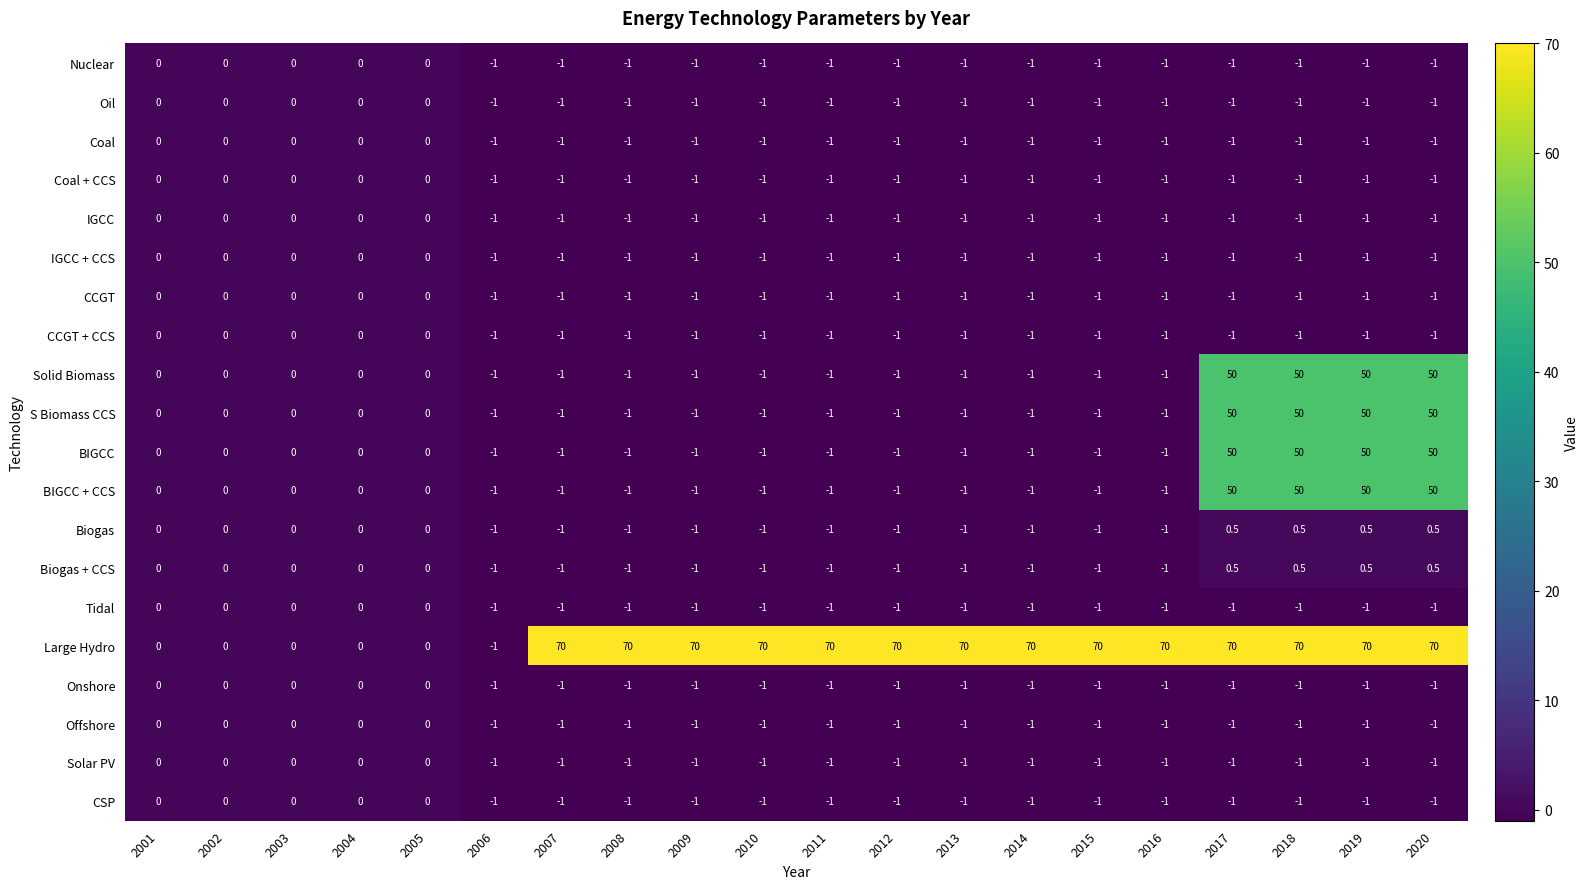

How many negative values does the S Biomass CCS series have?

11